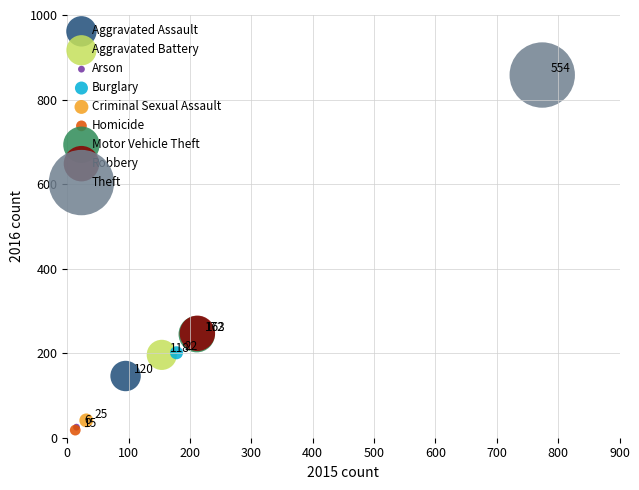

What are all the series names shown in the legend?

Aggravated Assault, Aggravated Battery, Arson, Burglary, Criminal Sexual Assault, Homicide, Motor Vehicle Theft, Robbery, Theft